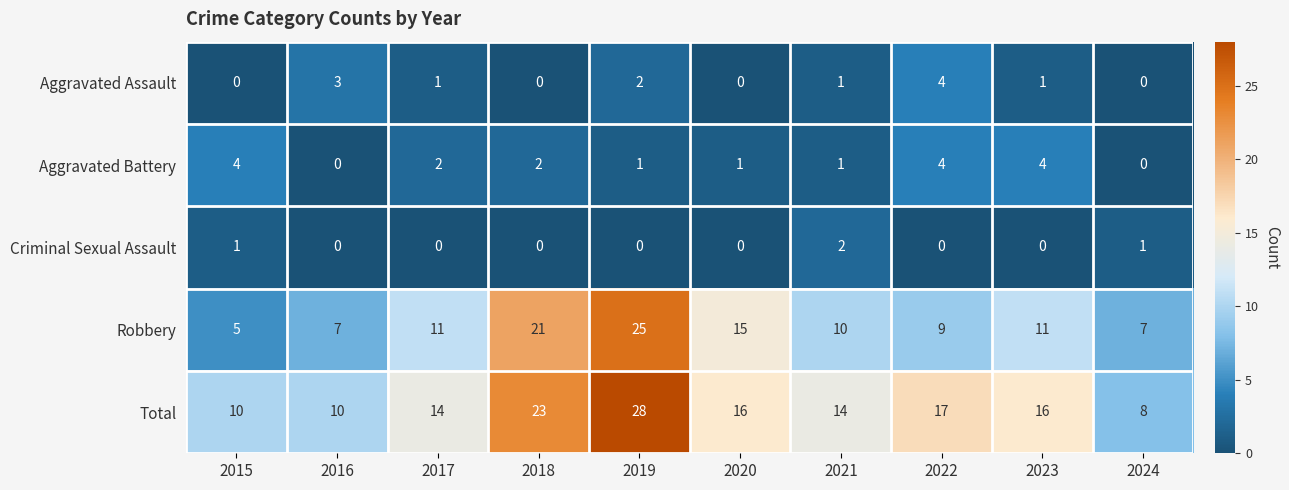

The Total series shows 16 at 2023. True or false?

True